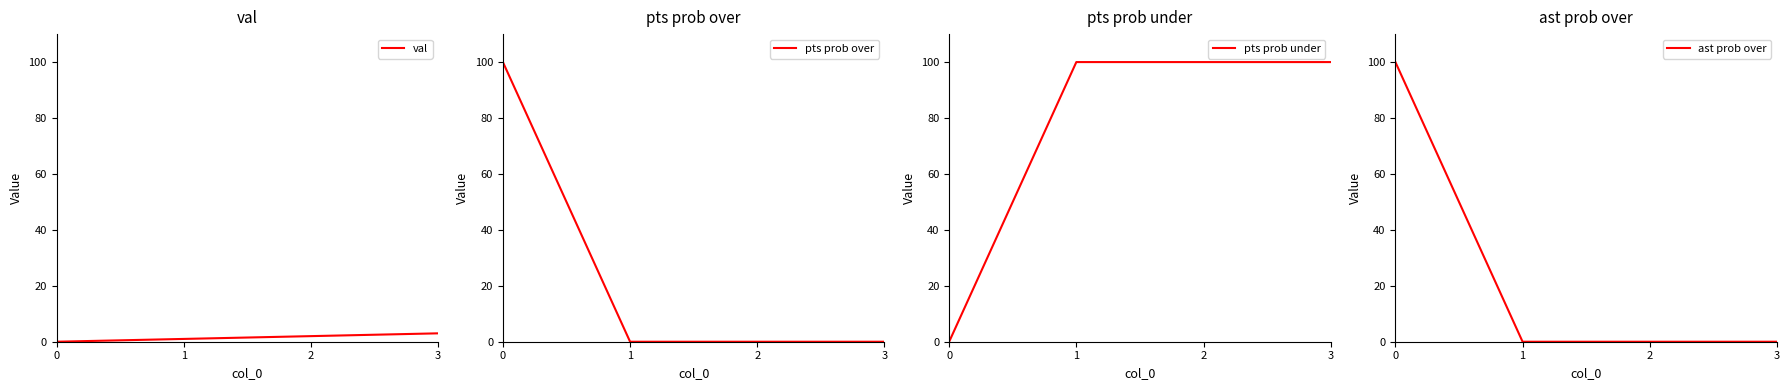

Which series changed the most between 0 and 1?

pts prob over